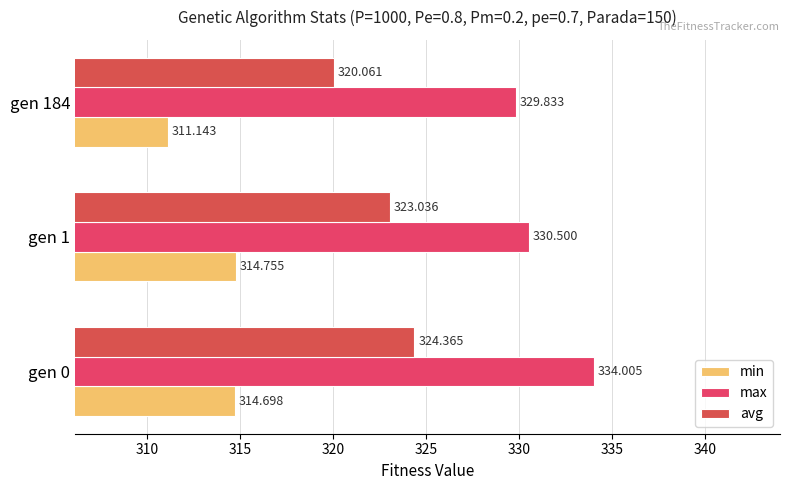

How many values in the avg series exceed 323?

2